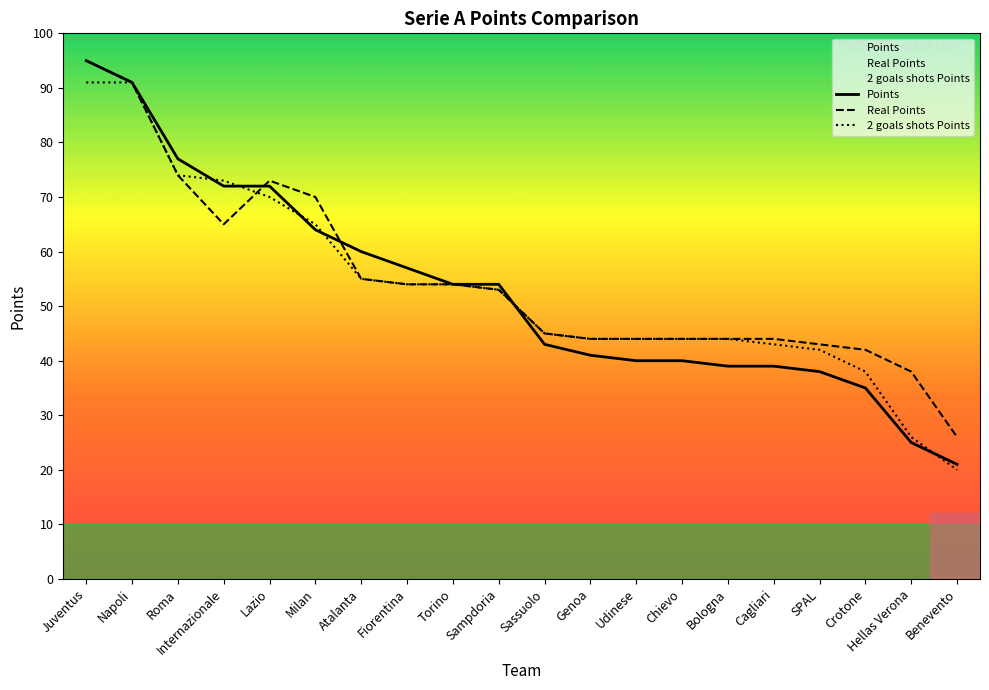

What is the average value of the Real Points series?

55